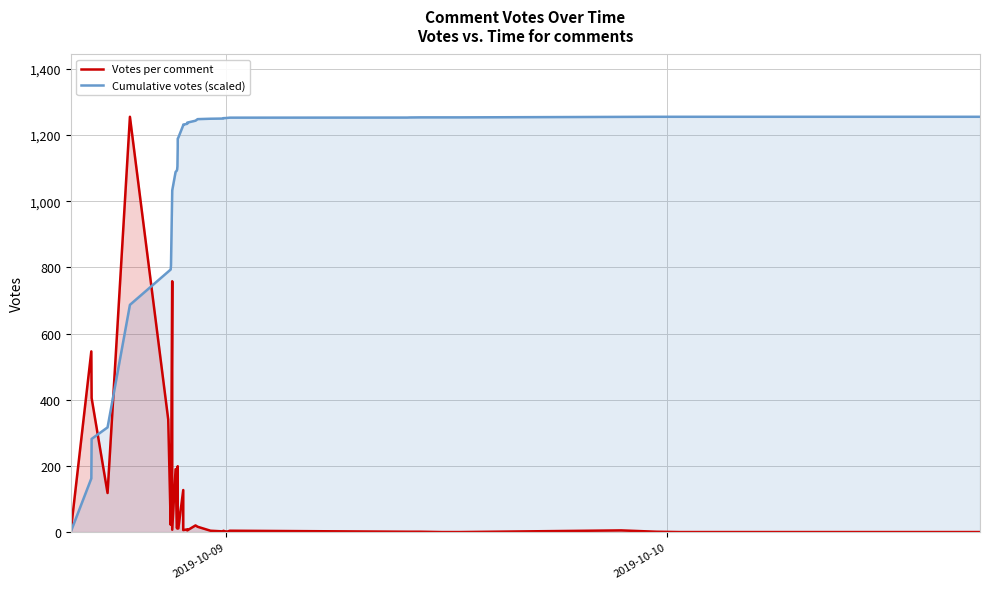

Reading left to right, extract all data points from this chart.

Votes per comment: 3.0	546.0	405.0	118.0	1255.0	340.0	22.0	44.0	758.0	7.0	190.0	14.0	11.0	33.0	199.0	84.0	11.0	127.0	6.0	8.0	7.0	5.0	20.0	16.0	4.0	2.0	4.0	1.0	0.0	4.0	1.0	1.0	1.0	0.0	0.0	5.0	1.0	0.0	0.0
Cumulative votes (scaled): 0.9	162.0	281.5	316.3	686.7	787.0	793.5	806.5	1030.1	1032.2	1088.3	1092.4	1095.7	1105.4	1164.1	1188.9	1192.1	1229.6	1231.4	1233.8	1235.8	1237.3	1243.2	1247.9	1249.1	1249.7	1250.9	1251.2	1251.2	1252.3	1252.6	1252.9	1253.2	1253.2	1253.2	1254.7	1255.0	1255.0	1255.0